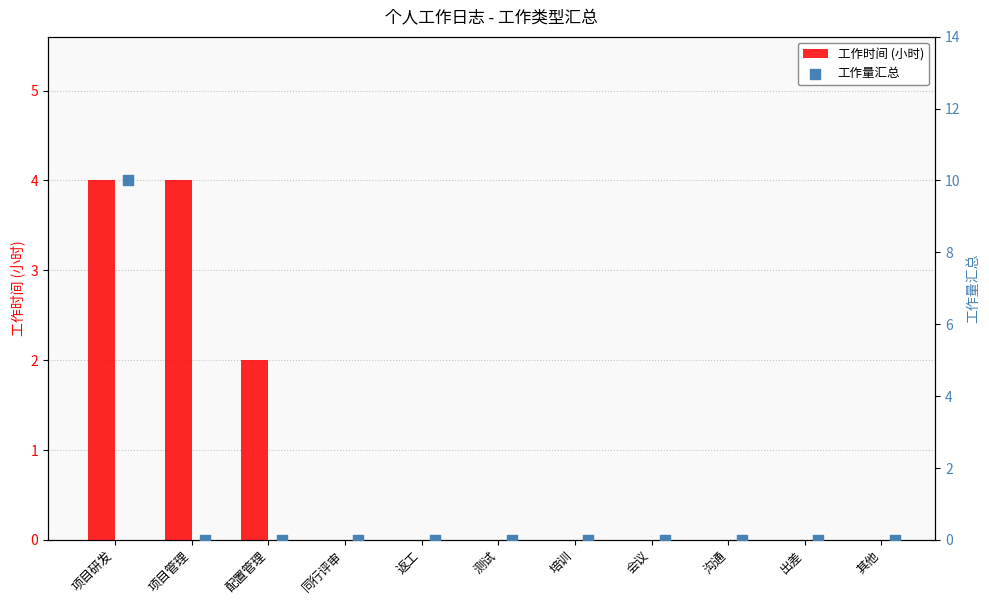

Which series reaches the minimum Y coordinate?

工作时间 (小时)